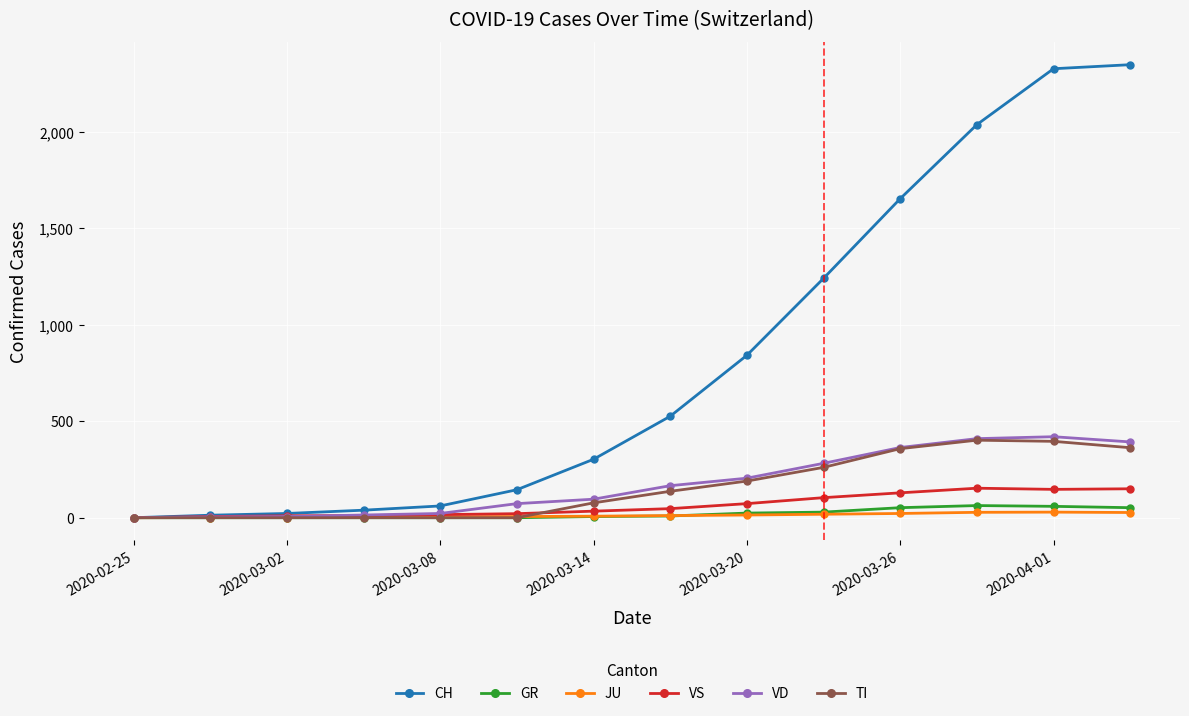

Which series has the largest range (max minus min)?

CH